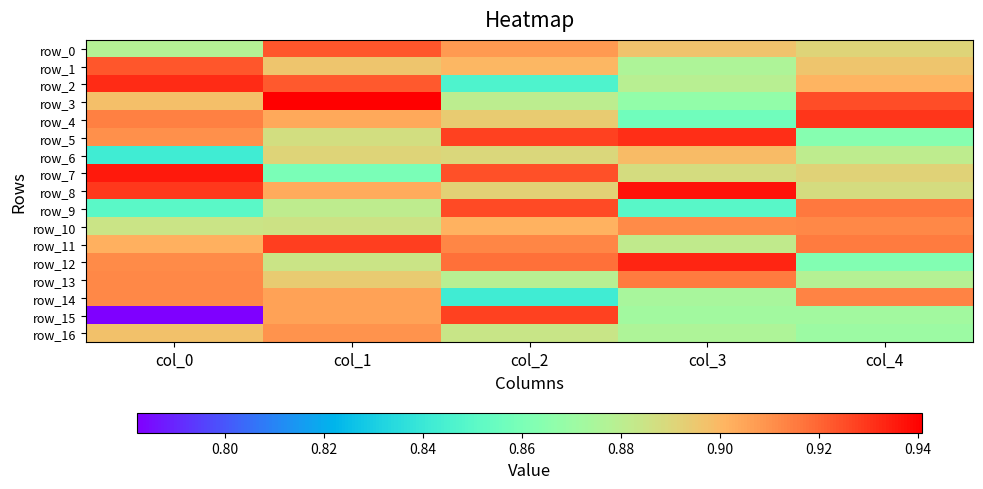

Is the value of row_5 at col_1 greater than the value of row_16 at col_4?

Yes